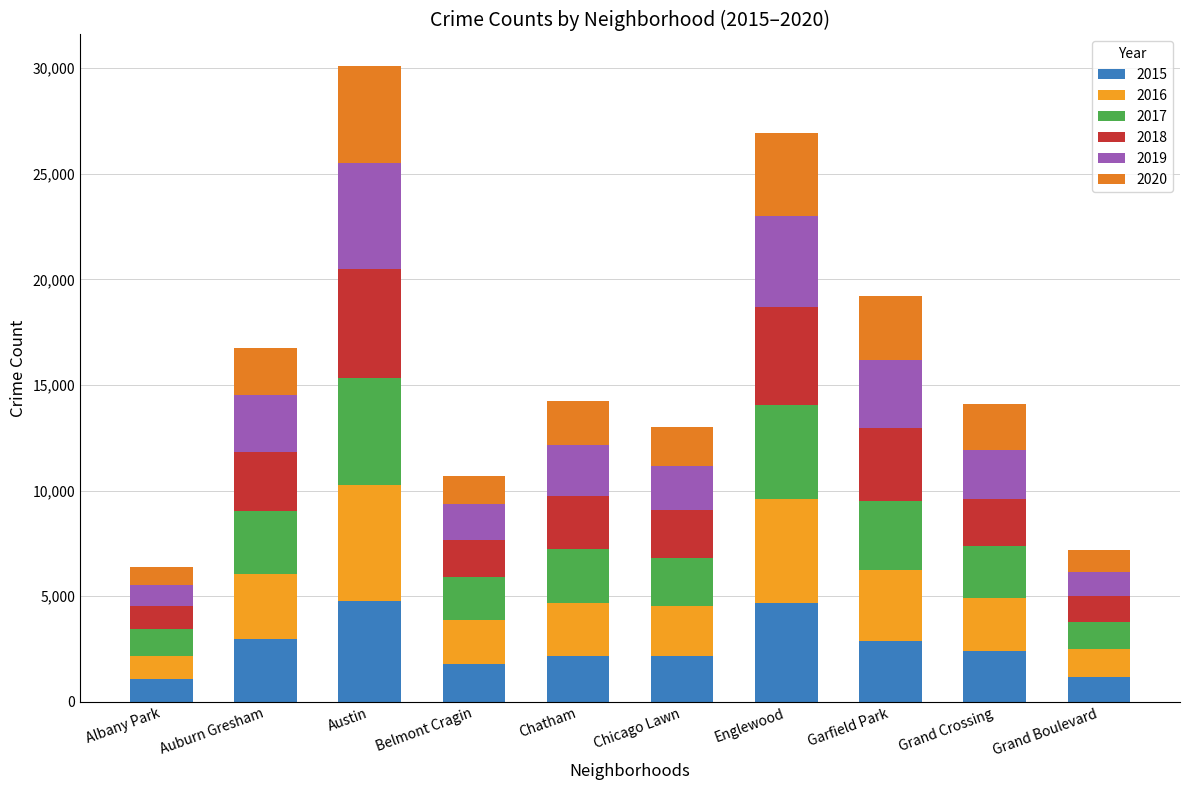

Rank the series by their maximum value, from highest to lowest.

2016, 2018, 2017, 2019, 2015, 2020